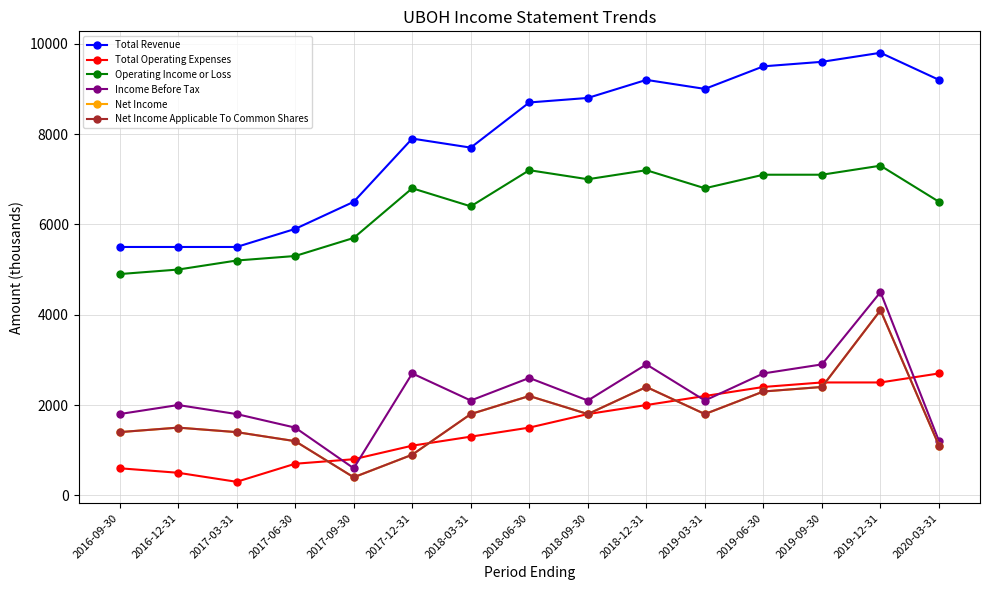

At how many categories does at least one series exceed 4405?

15